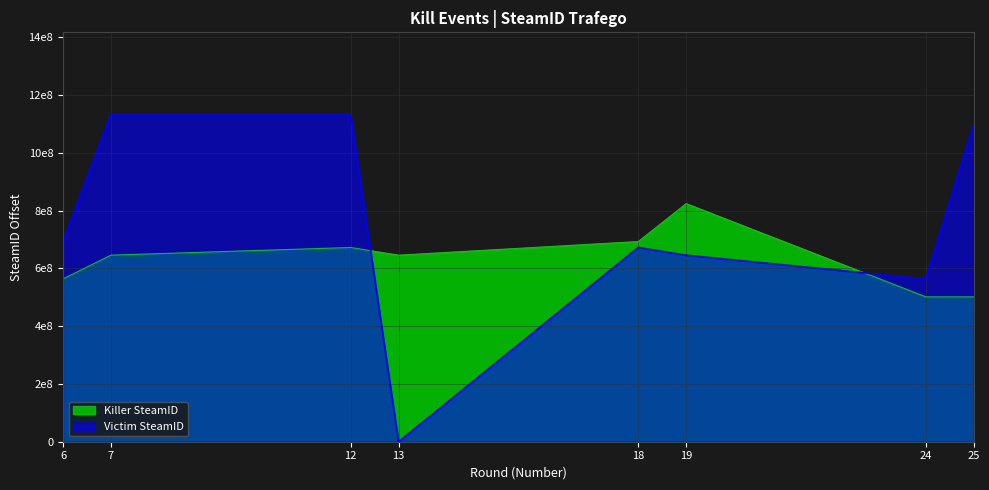

At which category does the chart reach its peak across all series?

7